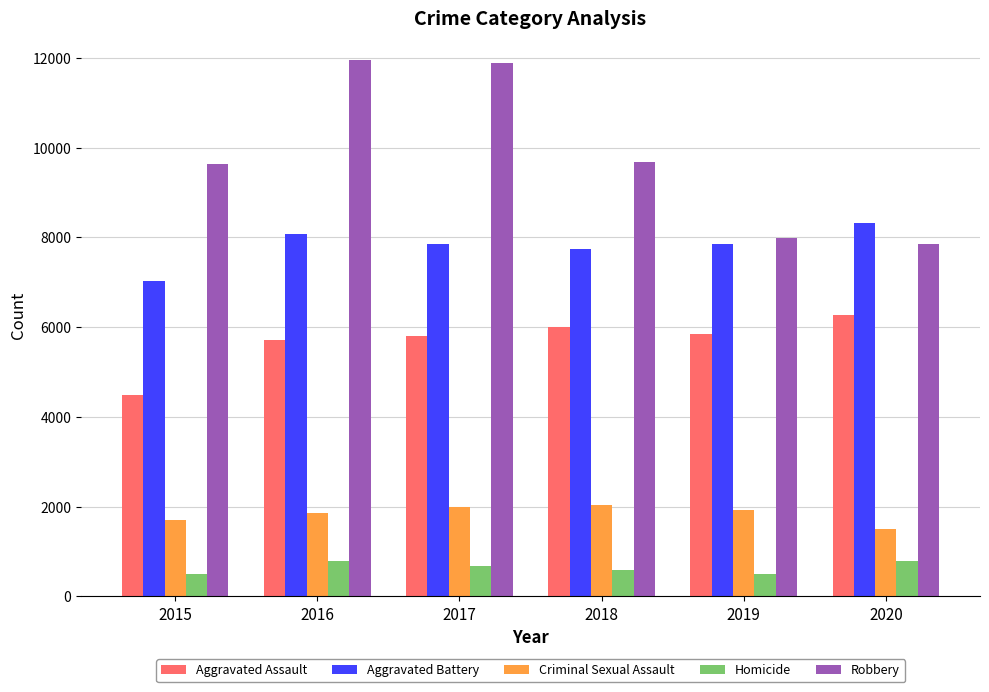

What is the value of the Aggravated Battery bar at the 5th from the left?

7858